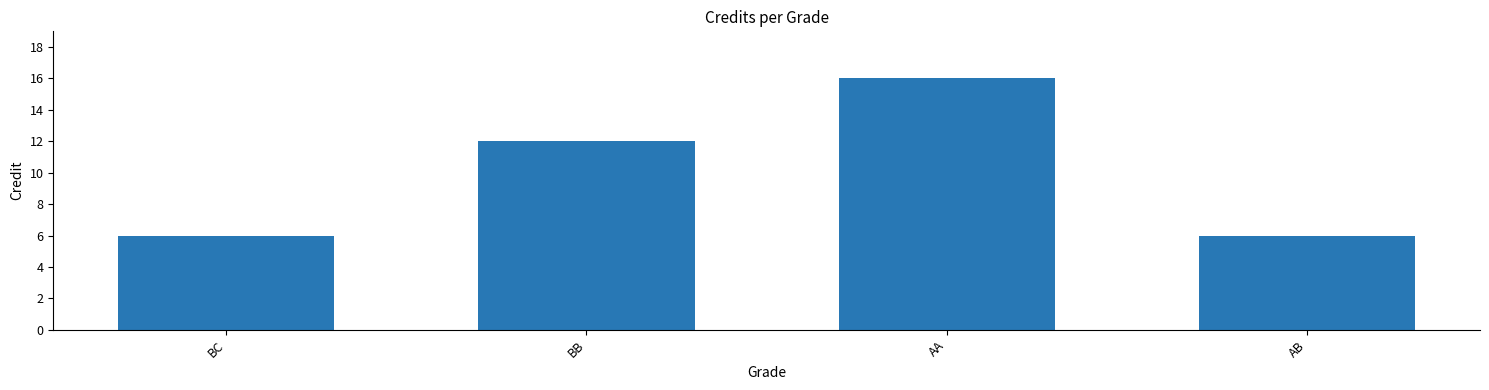

Reading left to right, transcribe all the data shown in this chart.

6	12	16	6